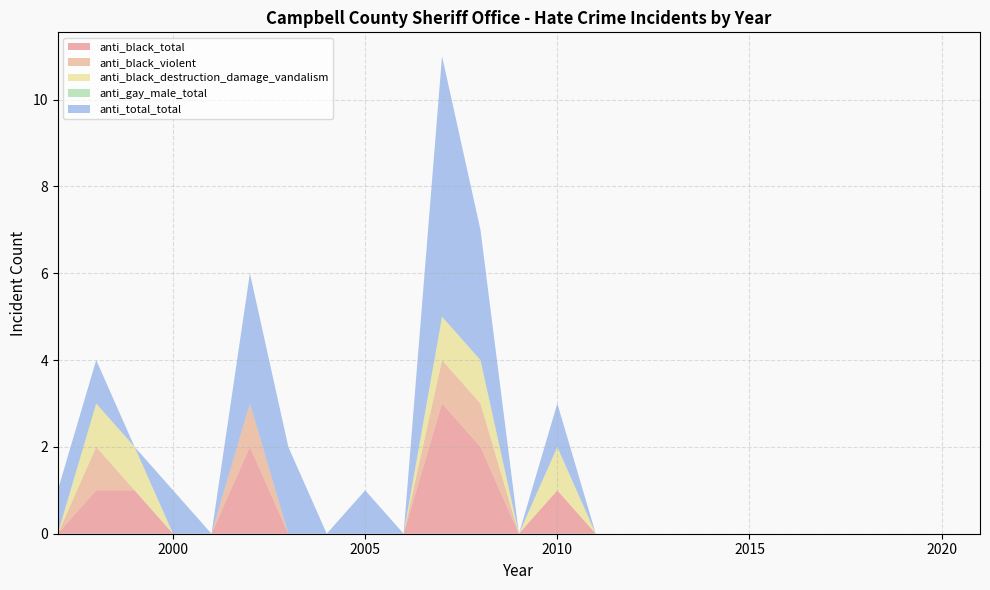

Reading left to right, list all the values displayed in this chart.

anti_black_total: 1997=0	1998=1	1999=1	2000=0	2001=0	2002=2	2003=0	2004=0	2005=0	2006=0	2007=3	2008=2	2009=0	2010=1	2011=0	2012=0	2013=0	2014=0	2015=0	2016=0	2017=0	2018=0	2019=0	2020=0	2021=0
anti_black_violent: 1997=0	1998=1	1999=0	2000=0	2001=0	2002=1	2003=0	2004=0	2005=0	2006=0	2007=1	2008=1	2009=0	2010=0	2011=0	2012=0	2013=0	2014=0	2015=0	2016=0	2017=0	2018=0	2019=0	2020=0	2021=0
anti_black_destruction_damage_vandalism: 1997=0	1998=1	1999=1	2000=0	2001=0	2002=0	2003=0	2004=0	2005=0	2006=0	2007=1	2008=1	2009=0	2010=1	2011=0	2012=0	2013=0	2014=0	2015=0	2016=0	2017=0	2018=0	2019=0	2020=0	2021=0
anti_gay_male_total: 1997=0	1998=0	1999=0	2000=0	2001=0	2002=0	2003=0	2004=0	2005=0	2006=0	2007=0	2008=0	2009=0	2010=0	2011=0	2012=0	2013=0	2014=0	2015=0	2016=0	2017=0	2018=0	2019=0	2020=0	2021=0
anti_total_total: 1997=1	1998=1	1999=0	2000=1	2001=0	2002=3	2003=2	2004=0	2005=1	2006=0	2007=6	2008=3	2009=0	2010=1	2011=0	2012=0	2013=0	2014=0	2015=0	2016=0	2017=0	2018=0	2019=0	2020=0	2021=0